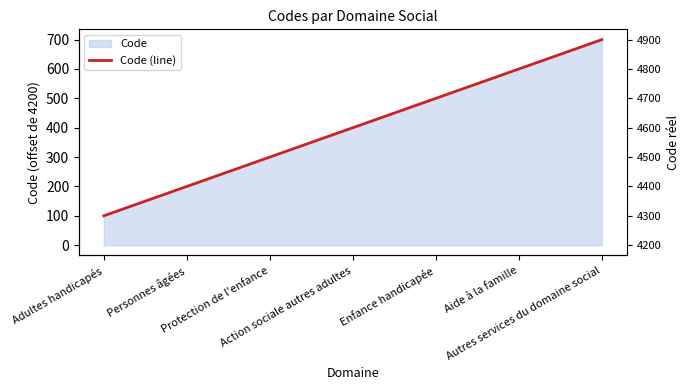

What position from the left is Action sociale autres adultes?

4